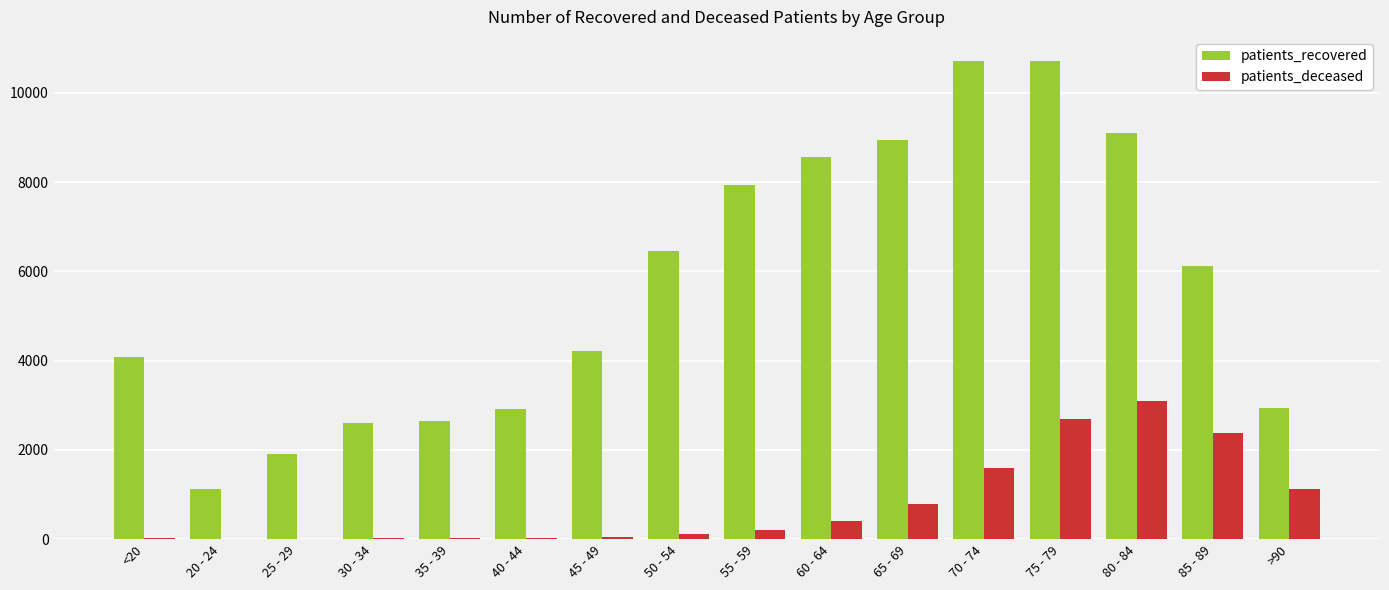

Is it true that patients_recovered equals 1681 at 85 - 89?

False